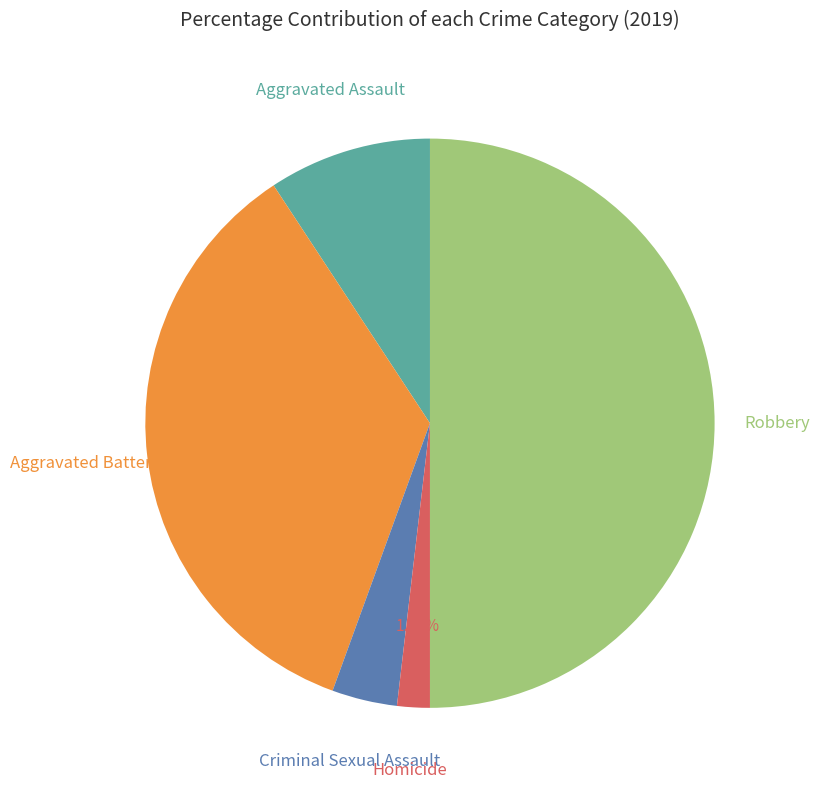

Between Homicide and Aggravated Assault, which is larger?

Aggravated Assault